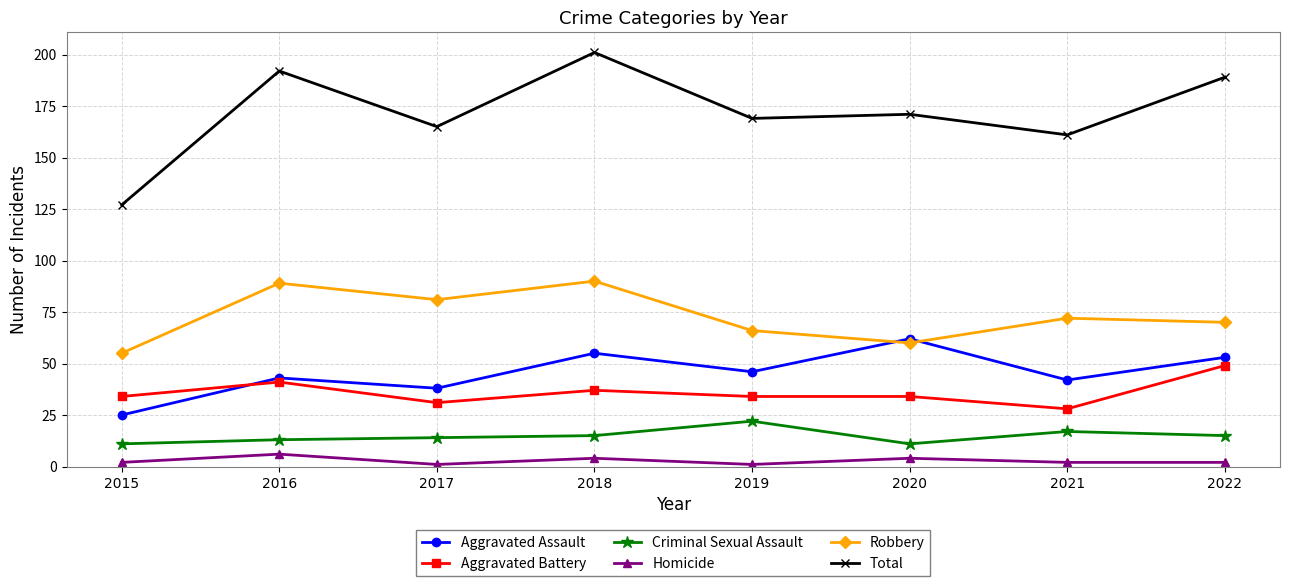

Where is Total nearest to the value 164?

2017